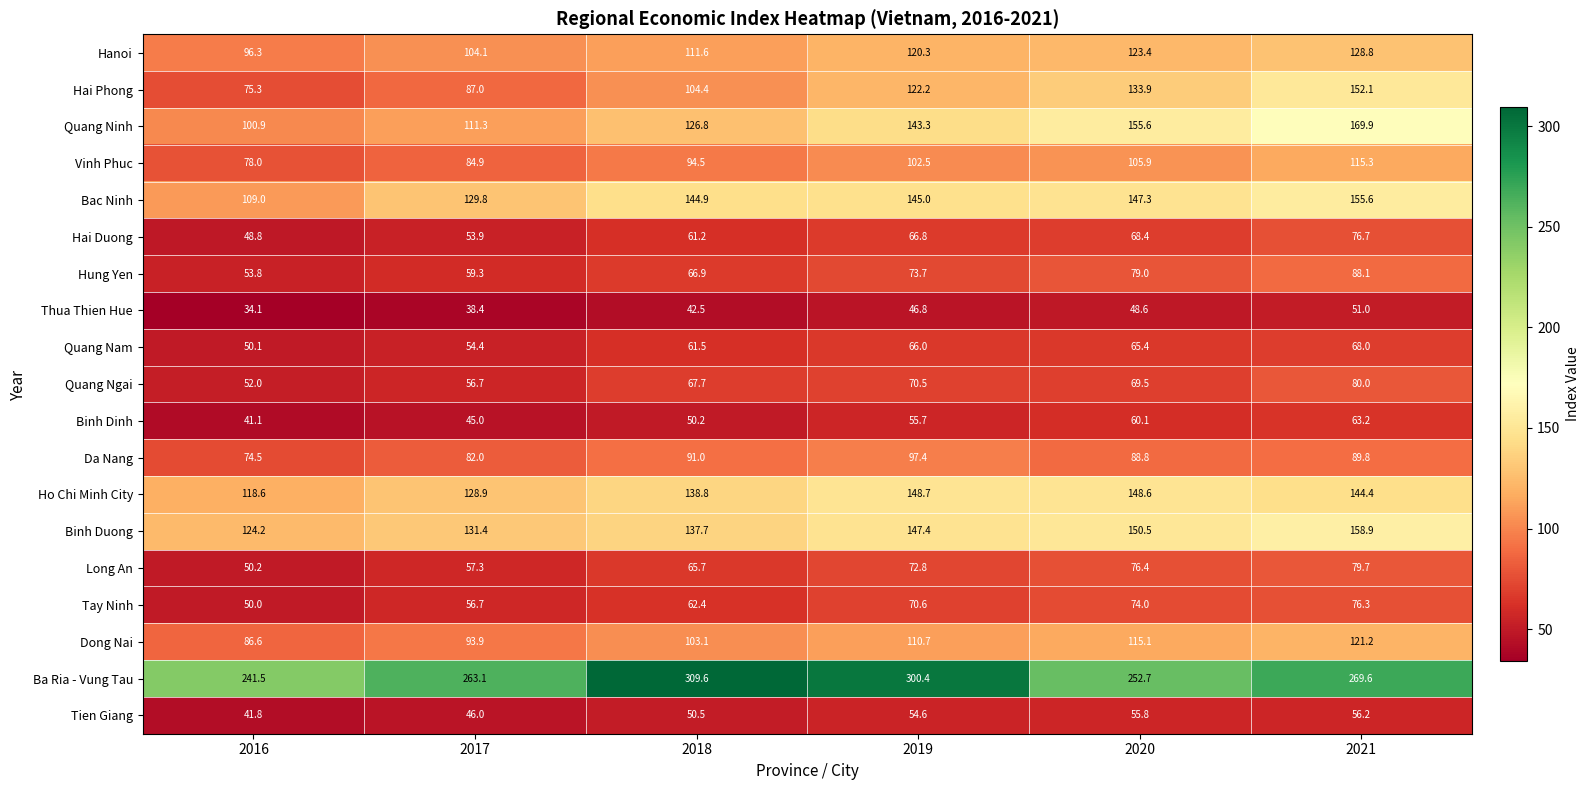

Rank the series by their maximum value, from highest to lowest.

Ba Ria - Vung Tau, Quang Ninh, Binh Duong, Bac Ninh, Hai Phong, Ho Chi Minh City, Hanoi, Dong Nai, Vinh Phuc, Da Nang, Hung Yen, Quang Ngai, Long An, Hai Duong, Tay Ninh, Quang Nam, Binh Dinh, Tien Giang, Thua Thien Hue